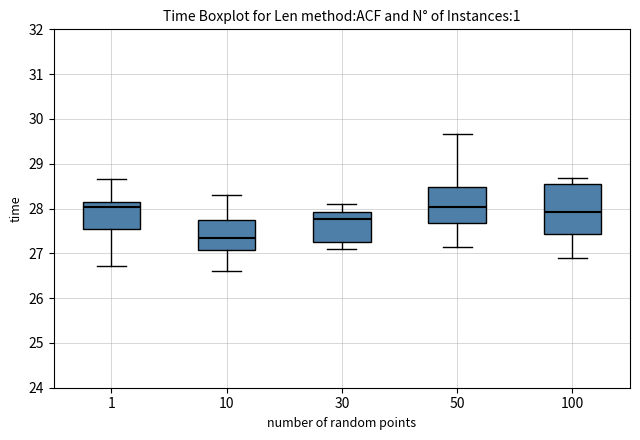

Reading left to right, read every box against the y-axis: the position of its median line, the range the box covers, and the ends of its whiskers. The values are not printed on the chart, so give them approximately, as read against the axis.

1: median 28.0, box 27.5 to 28.1, whiskers 26.7 to 28.7
10: median 27.3, box 27.1 to 27.7, whiskers 26.6 to 28.3
30: median 27.8, box 27.3 to 27.9, whiskers 27.1 to 28.1
50: median 28.0, box 27.7 to 28.5, whiskers 27.1 to 29.7
100: median 27.9, box 27.4 to 28.5, whiskers 26.9 to 28.7